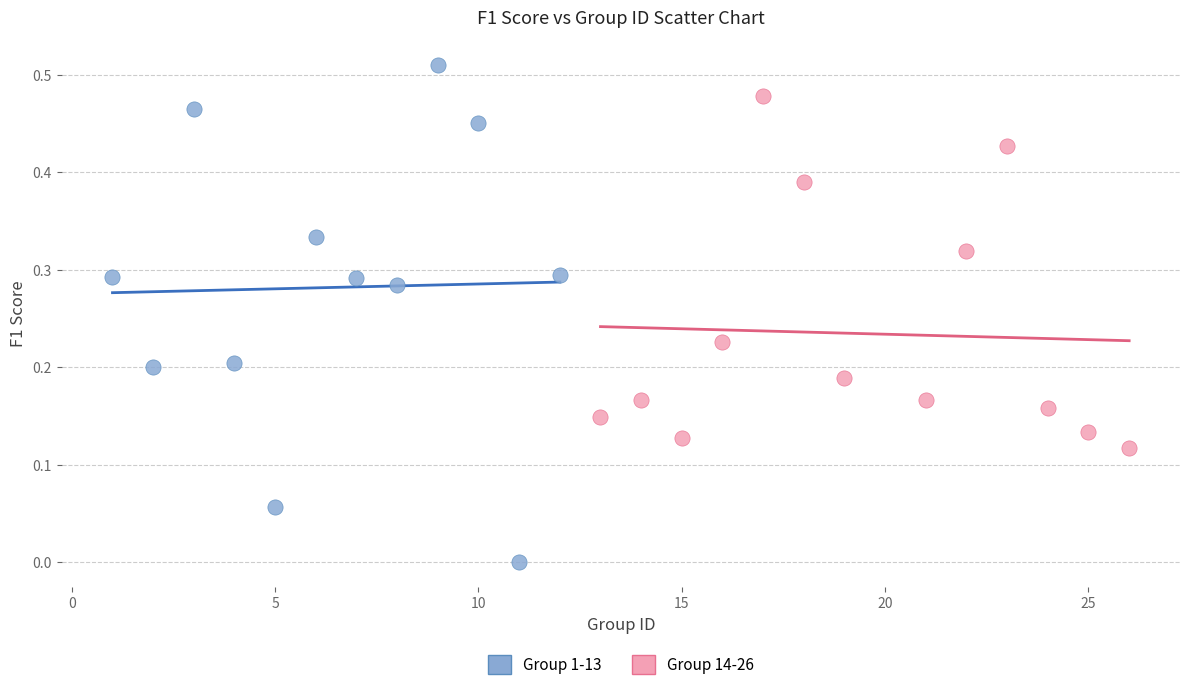

Which series has the largest Y range (max minus min)?

Group 1-13